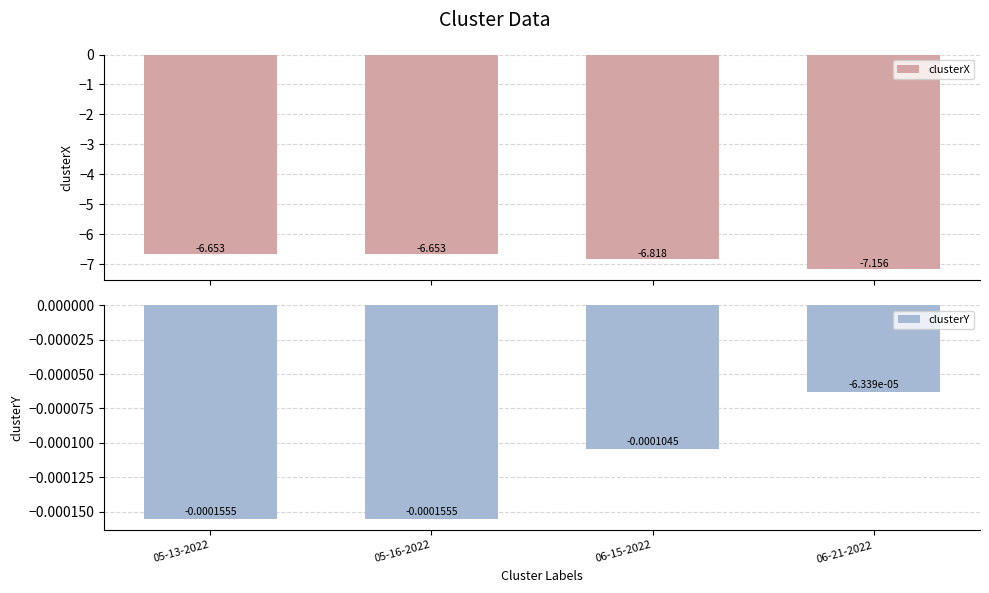

Is it true that clusterY equals -0.0 at 05-16-2022?

True